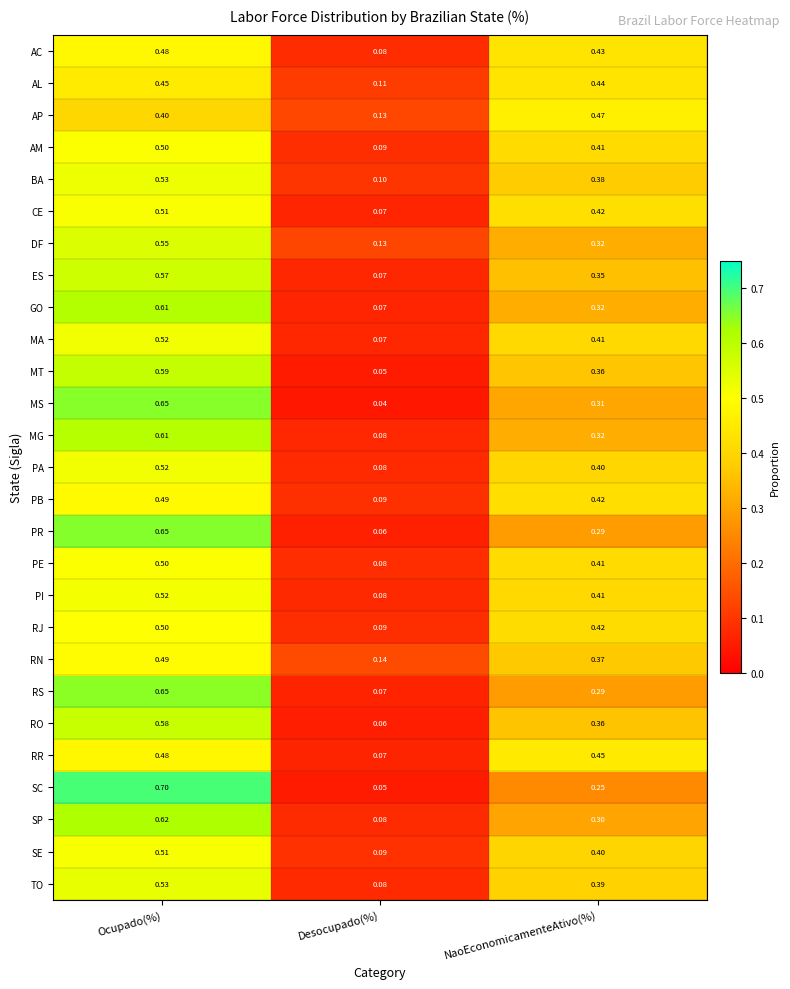

Which series has the widest spread of values?

SC